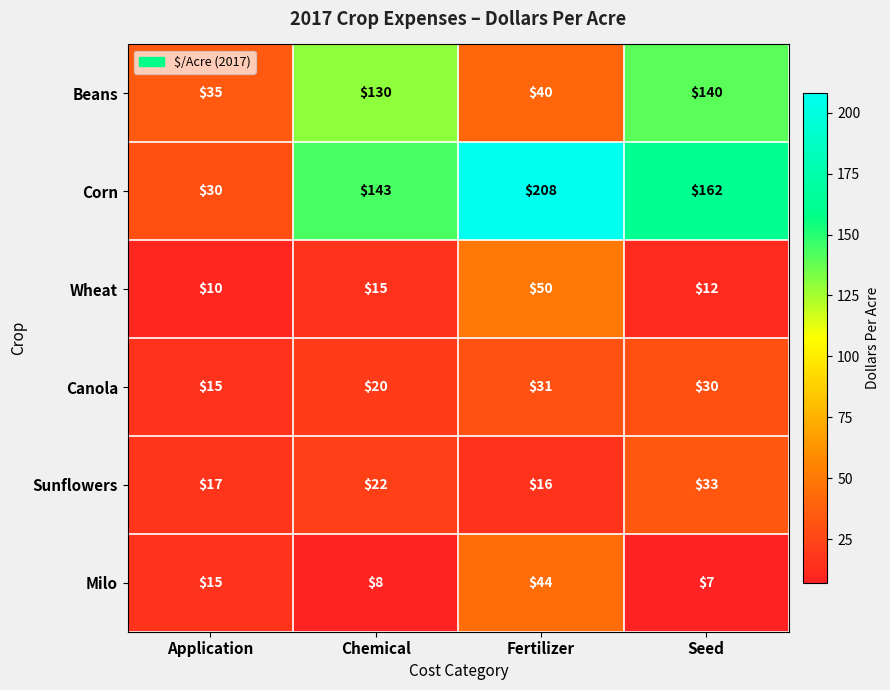

How many values in the Canola series are below 30?

2